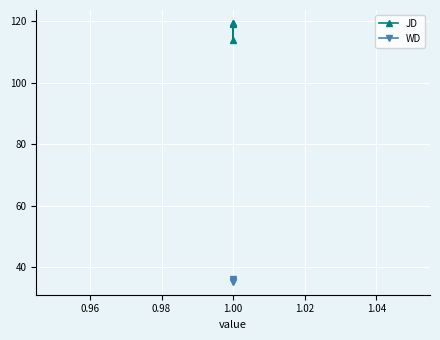

At 1.00, list the series in order from smallest to largest.

WD, JD